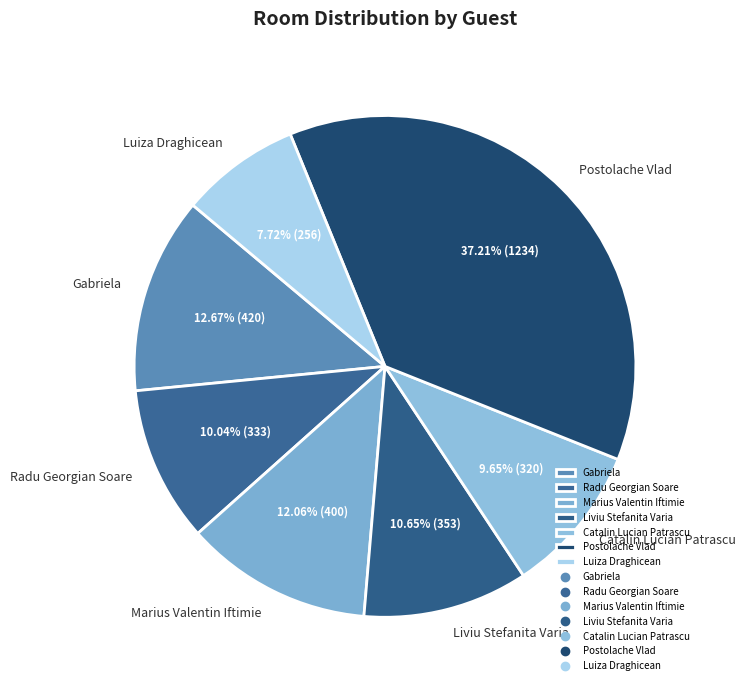

Which has a higher value, Marius Valentin Iftimie or Catalin Lucian Patrascu?

Marius Valentin Iftimie